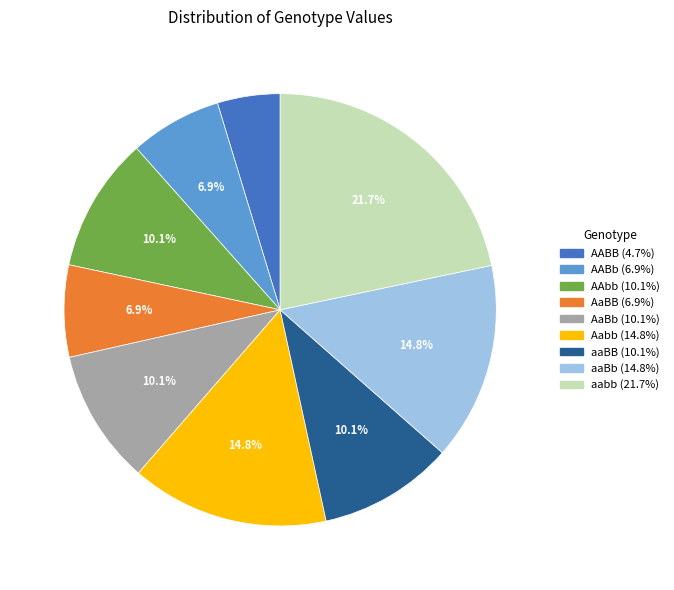

Count the number of slices in the pie.

9